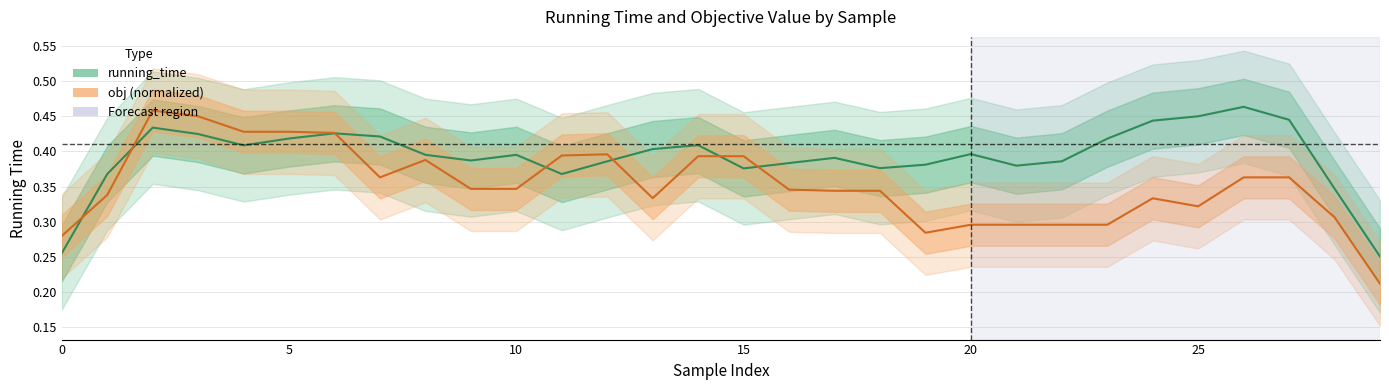

What are all the series names shown in the legend?

running_time, obj (normalized)